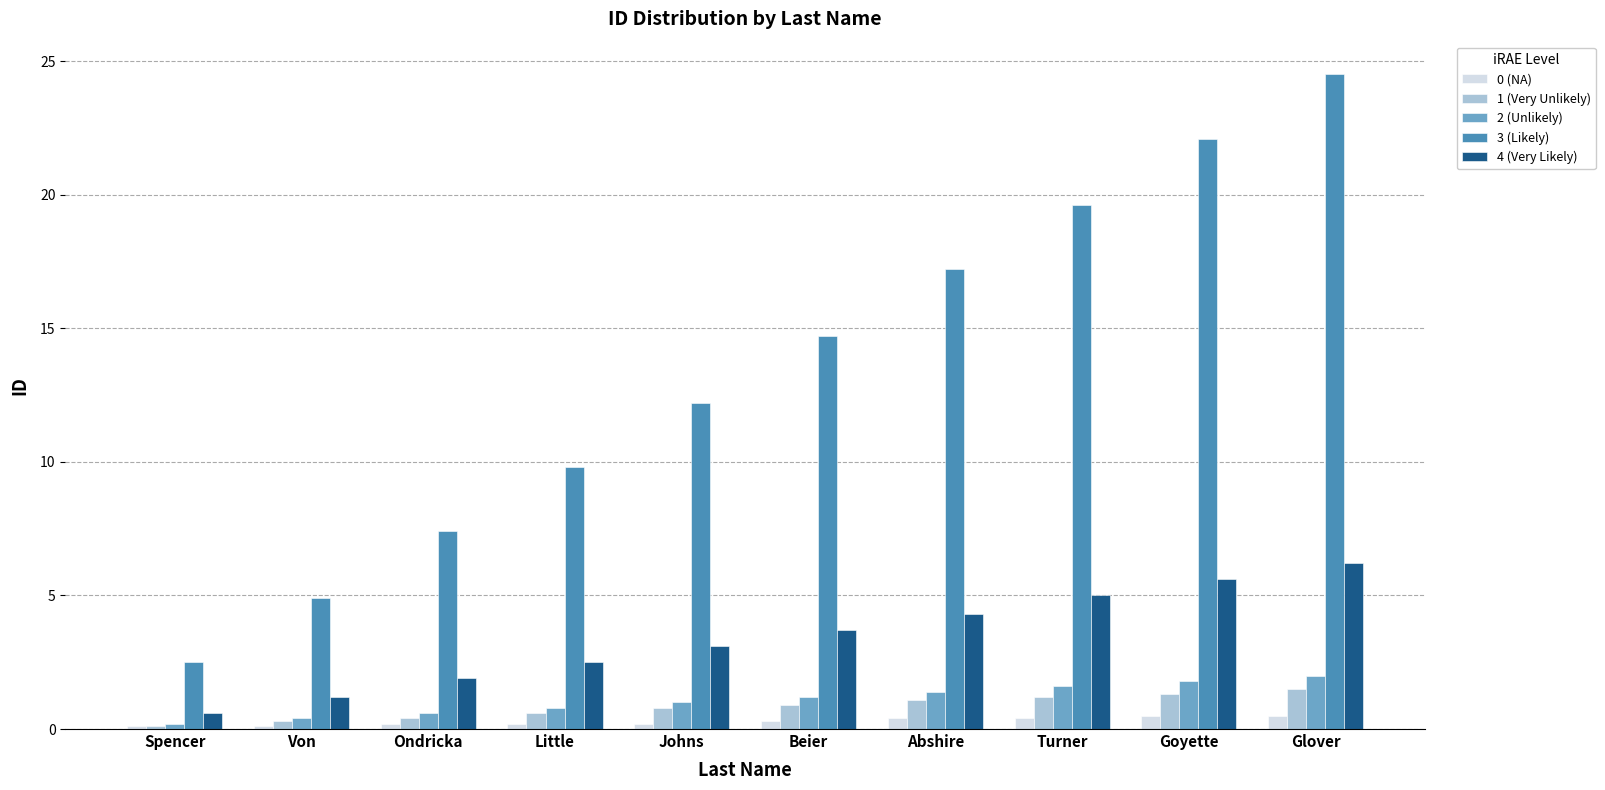

Count the number of data series in this chart.

5